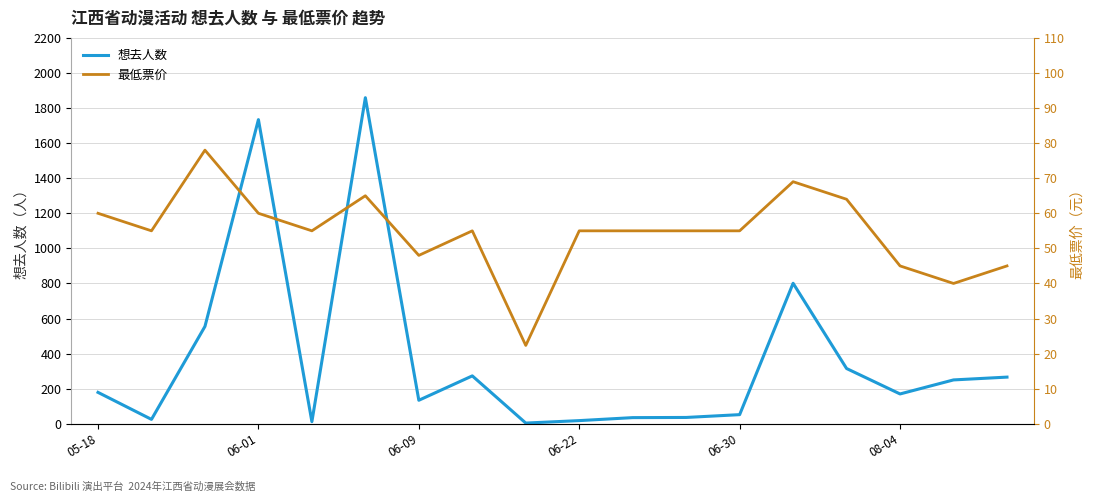

How many data points in 想去人数 are less than 179?

9